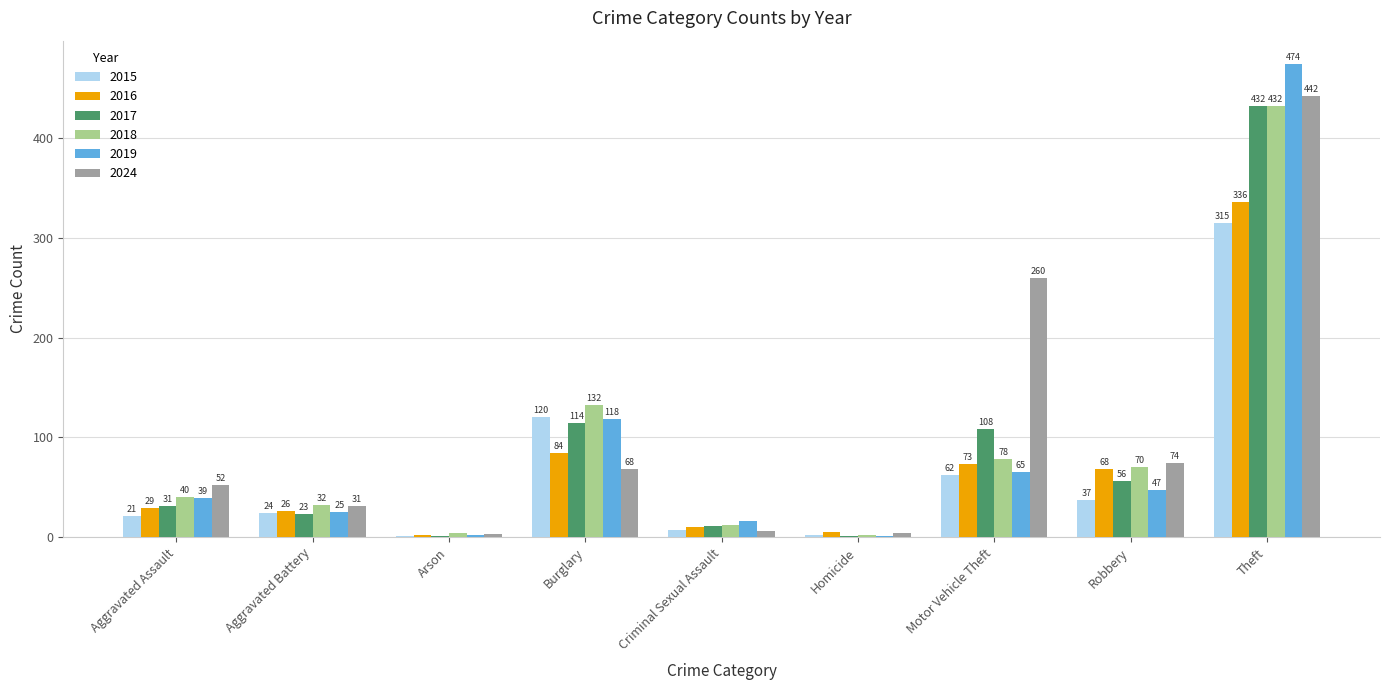

Which series changed the most between Arson and Motor Vehicle Theft?

2024